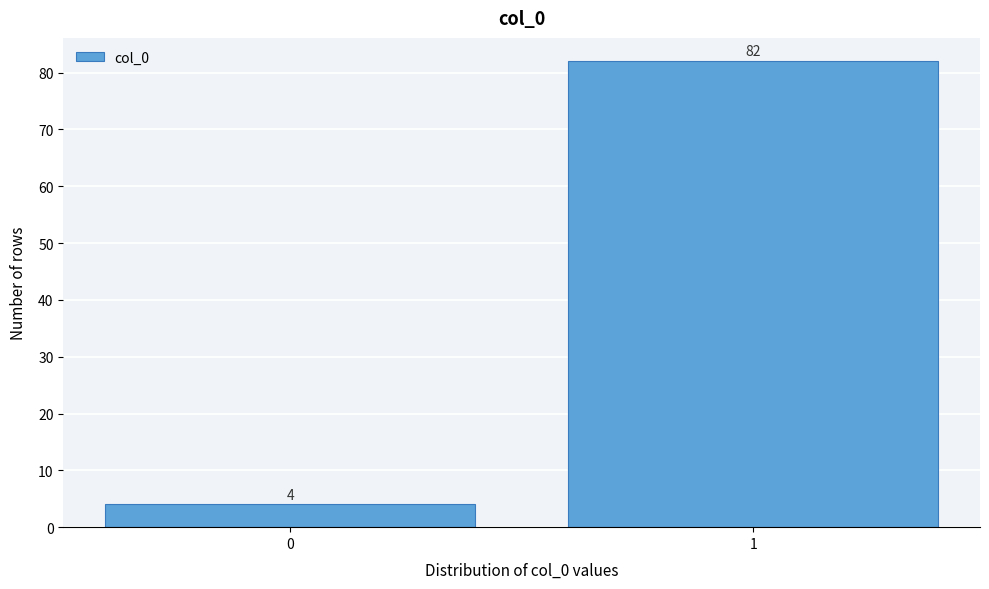

Reading left to right, list all the values displayed in this chart.

4	82